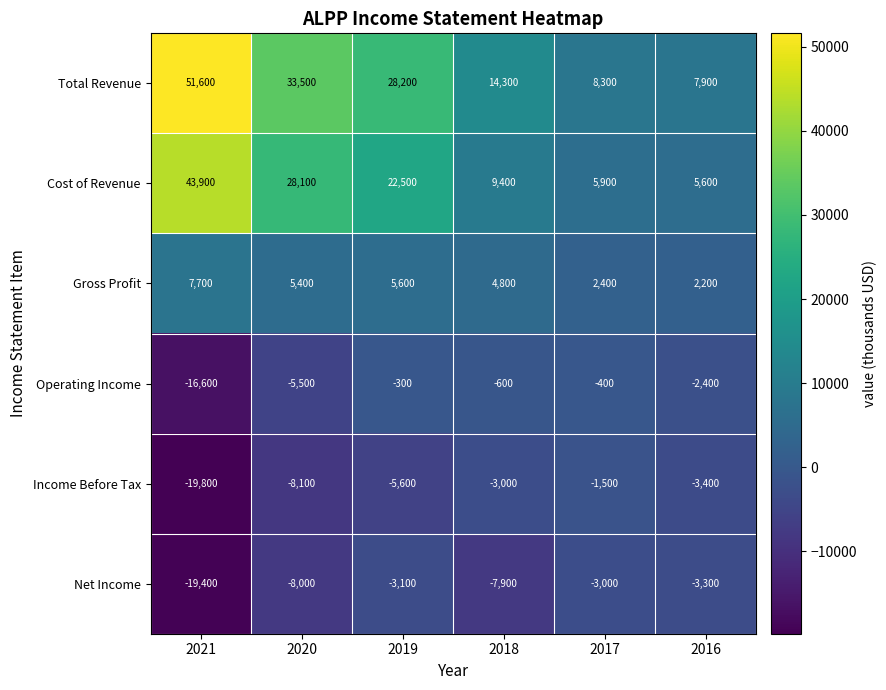

What is the average value of the Gross Profit series?

4683